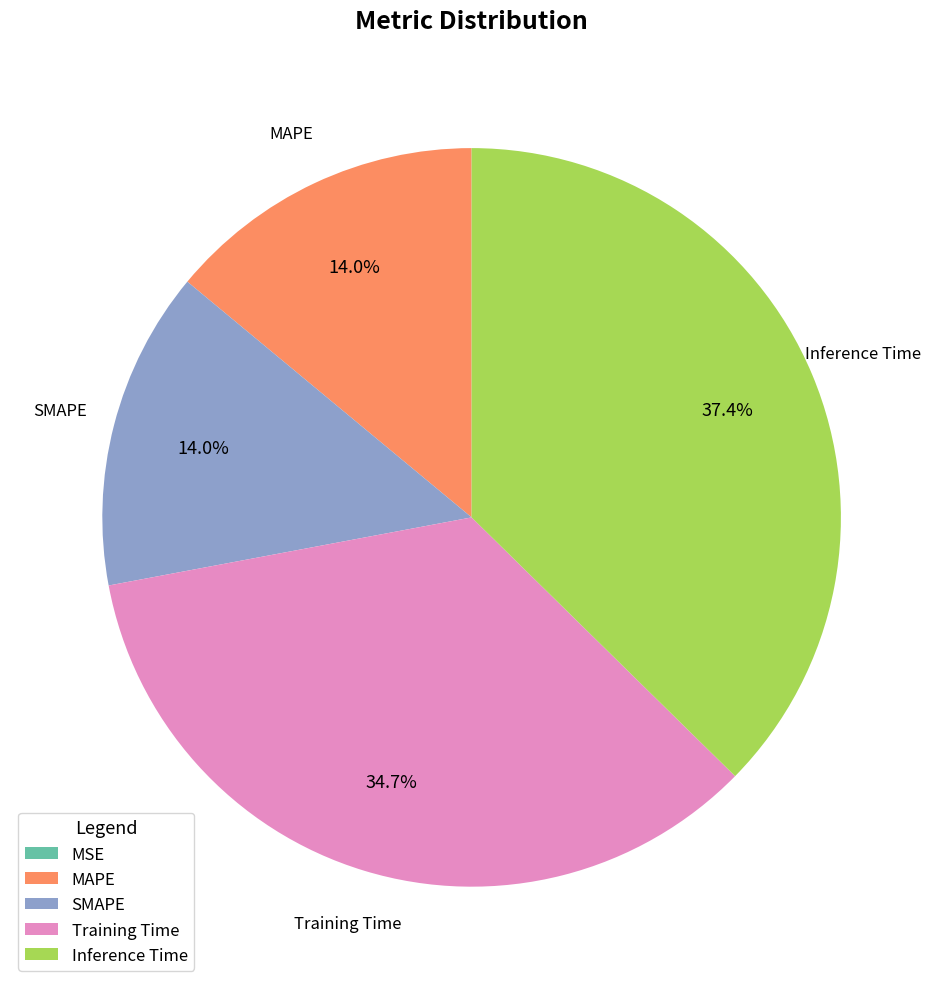

Is Training Time the majority of the pie?

No